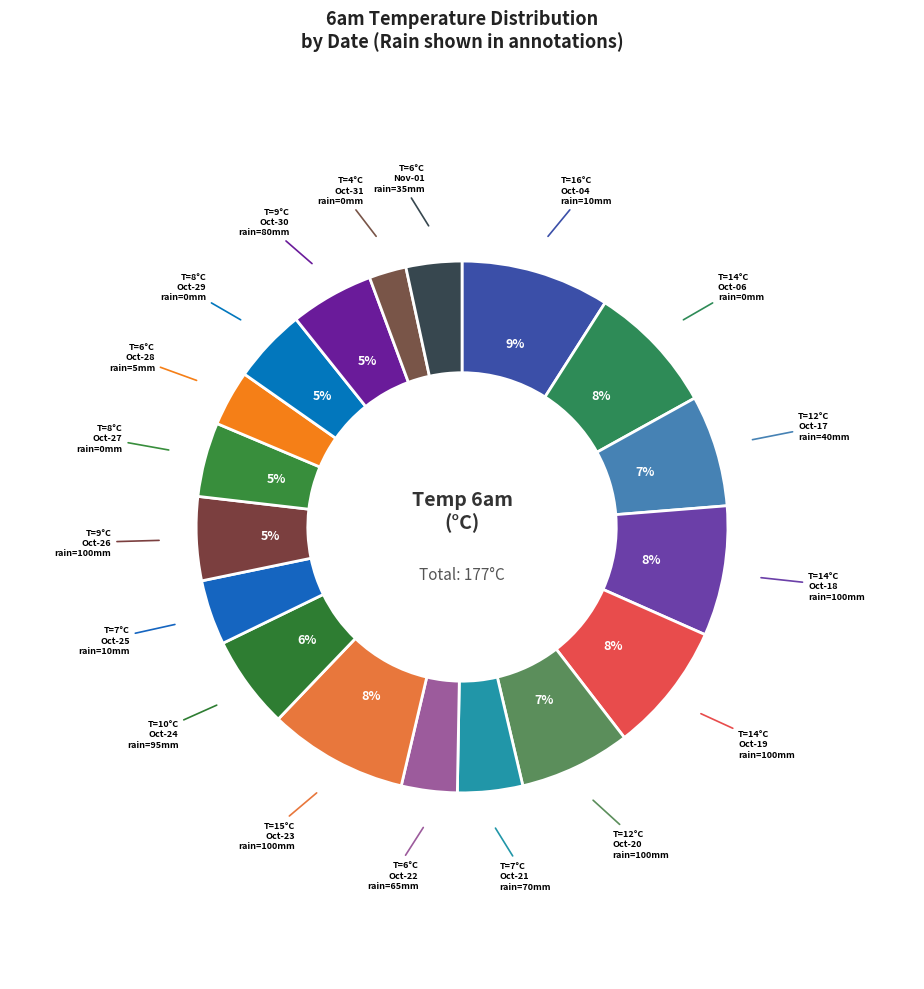

To the nearest percent, what is the difference between the largest and smallest slice percentages?

7%